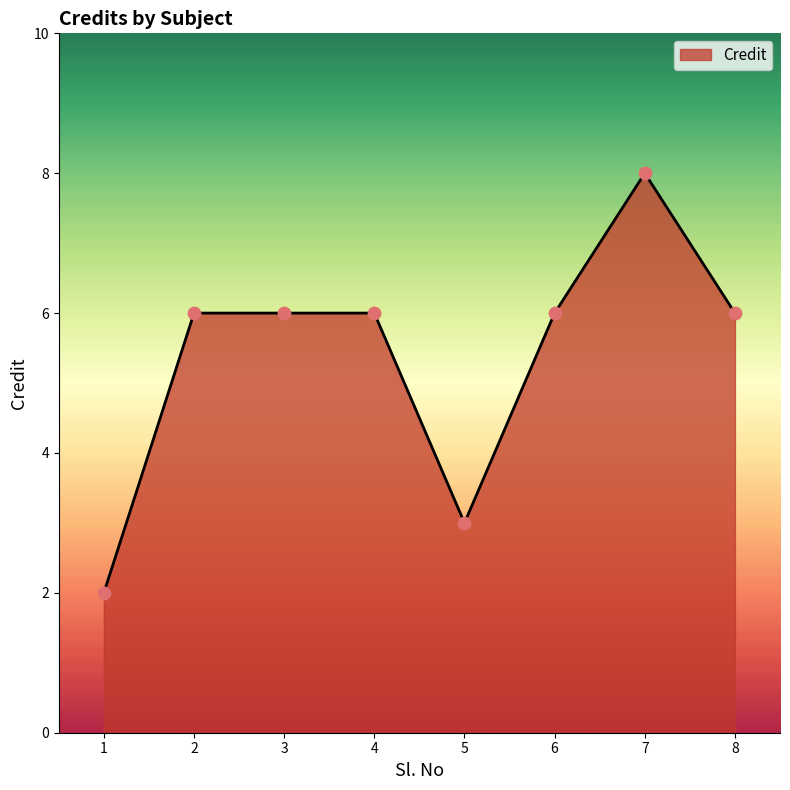

What is the ratio of the value at 8 to the value at 3?

1.0